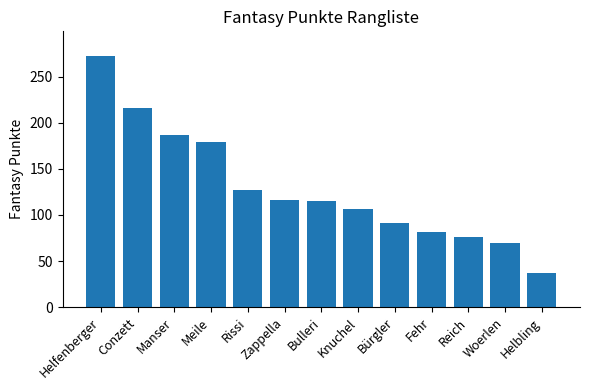

What position from the right is Woerlen?

2